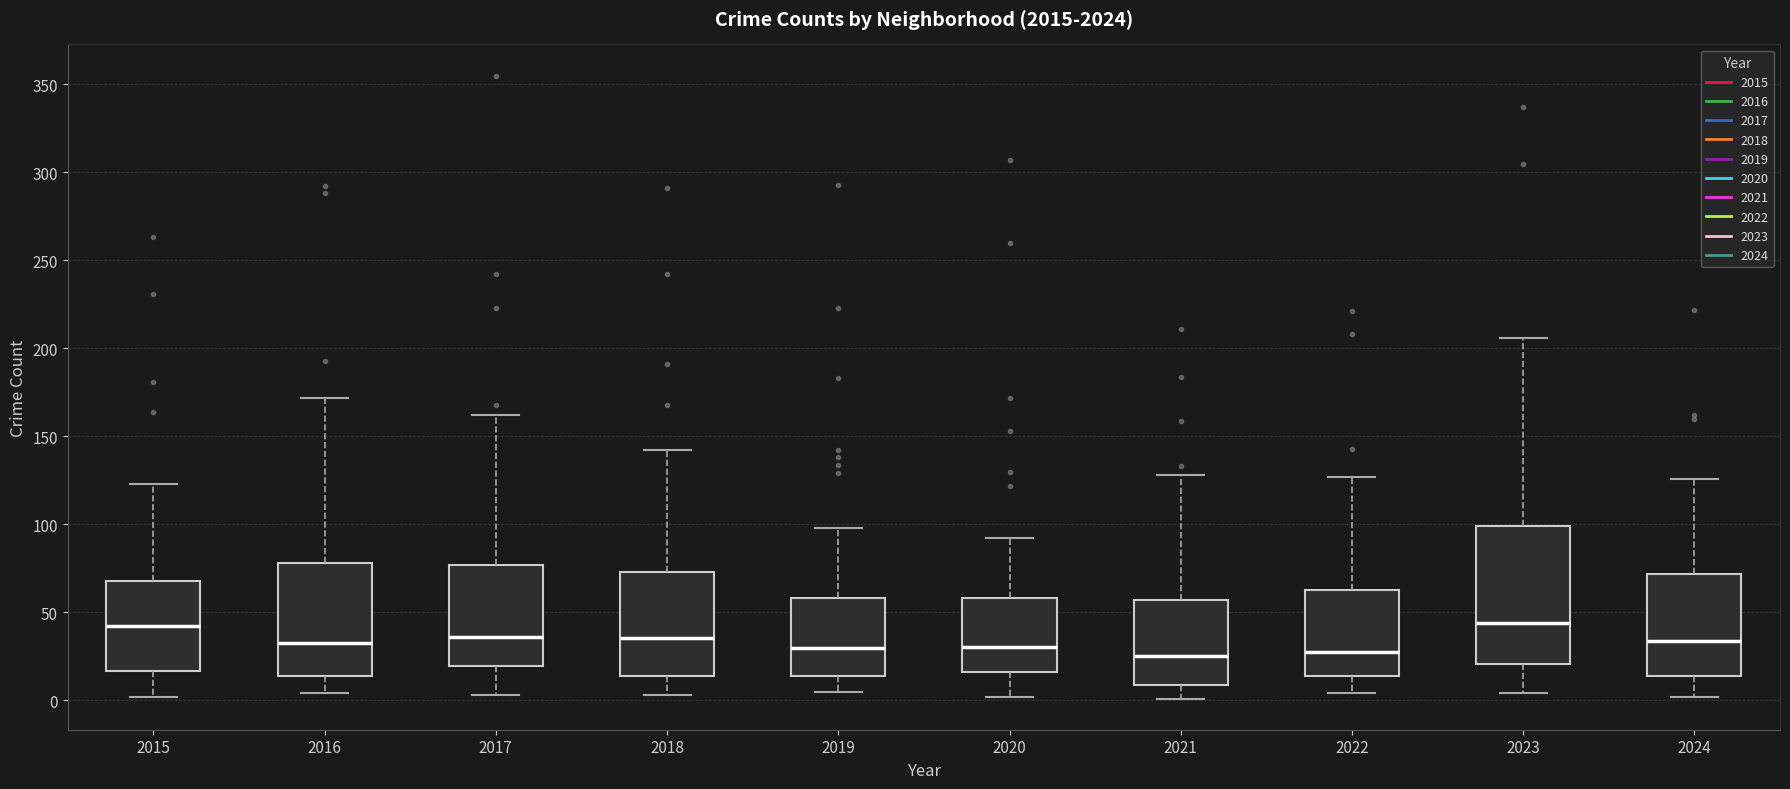

Where does the lower whisker of the box at x = 2017 end on the y-axis? The values are not printed on the chart, so give them approximately, as read against the axis.

5